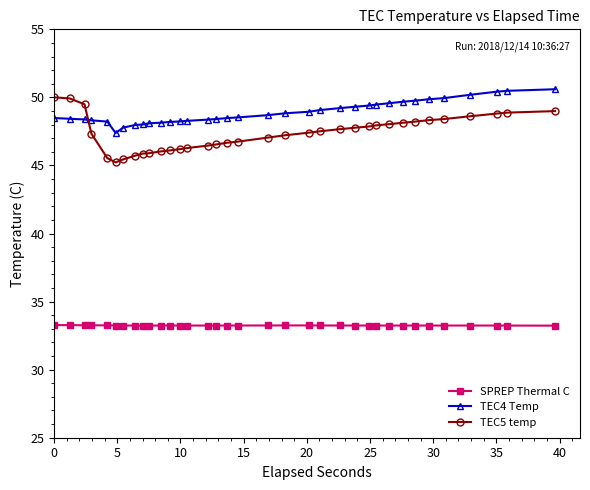

What is the smallest value displayed?

33.2